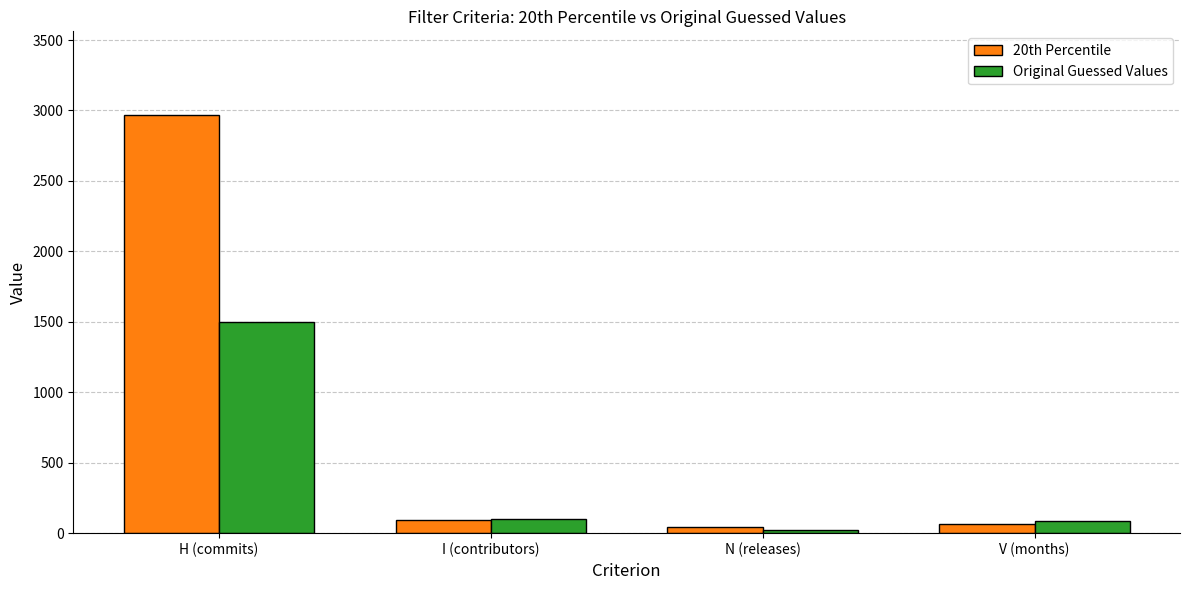

The 20th Percentile series shows 4935 at H (commits). True or false?

False